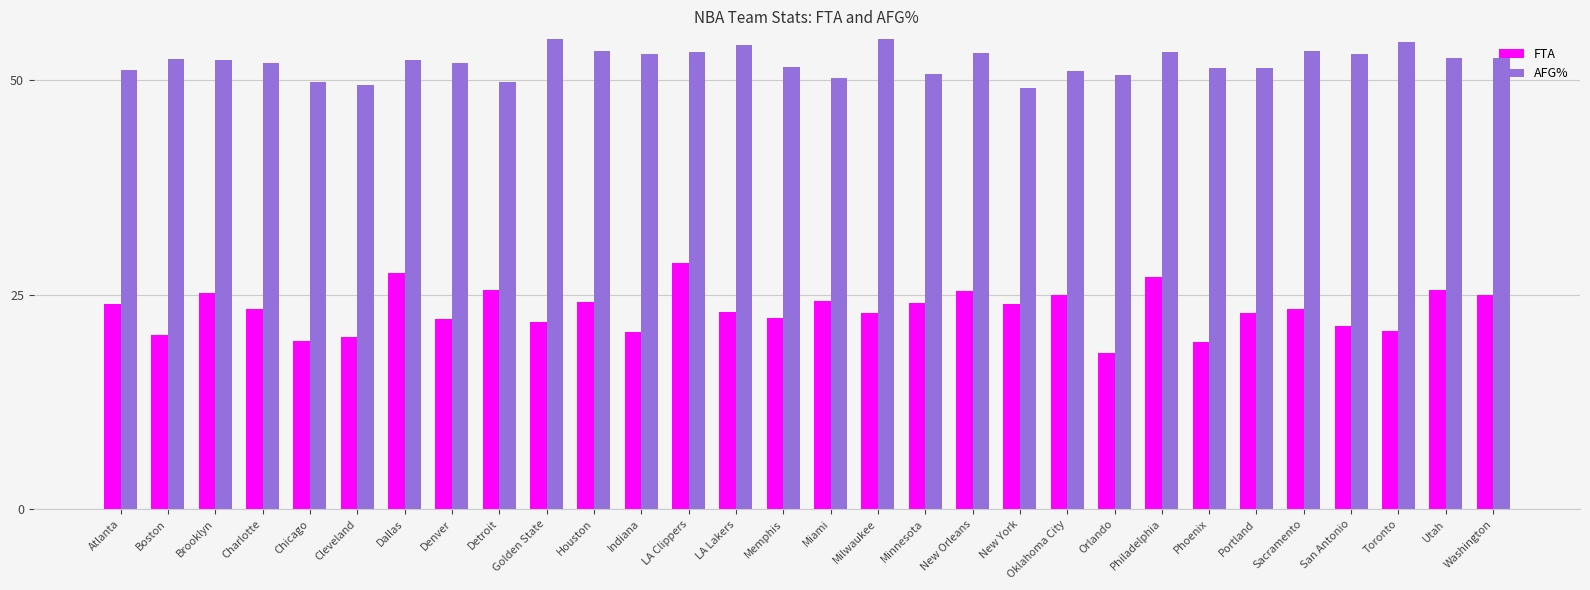

The AFG% series shows 53.1 at New Orleans. True or false?

True